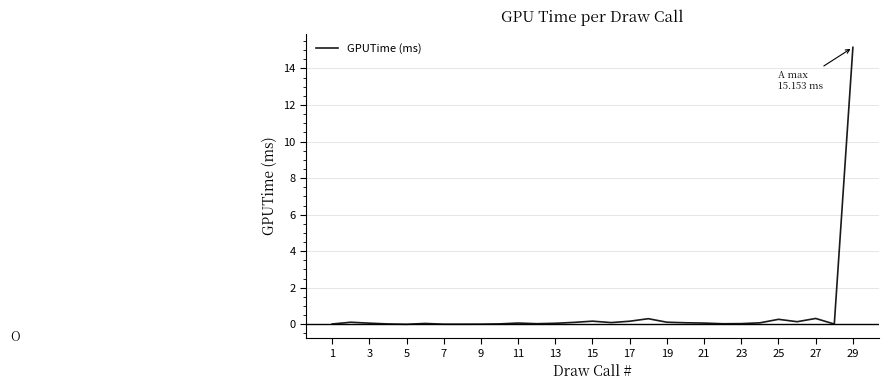

What is the greatest value displayed?

15.2